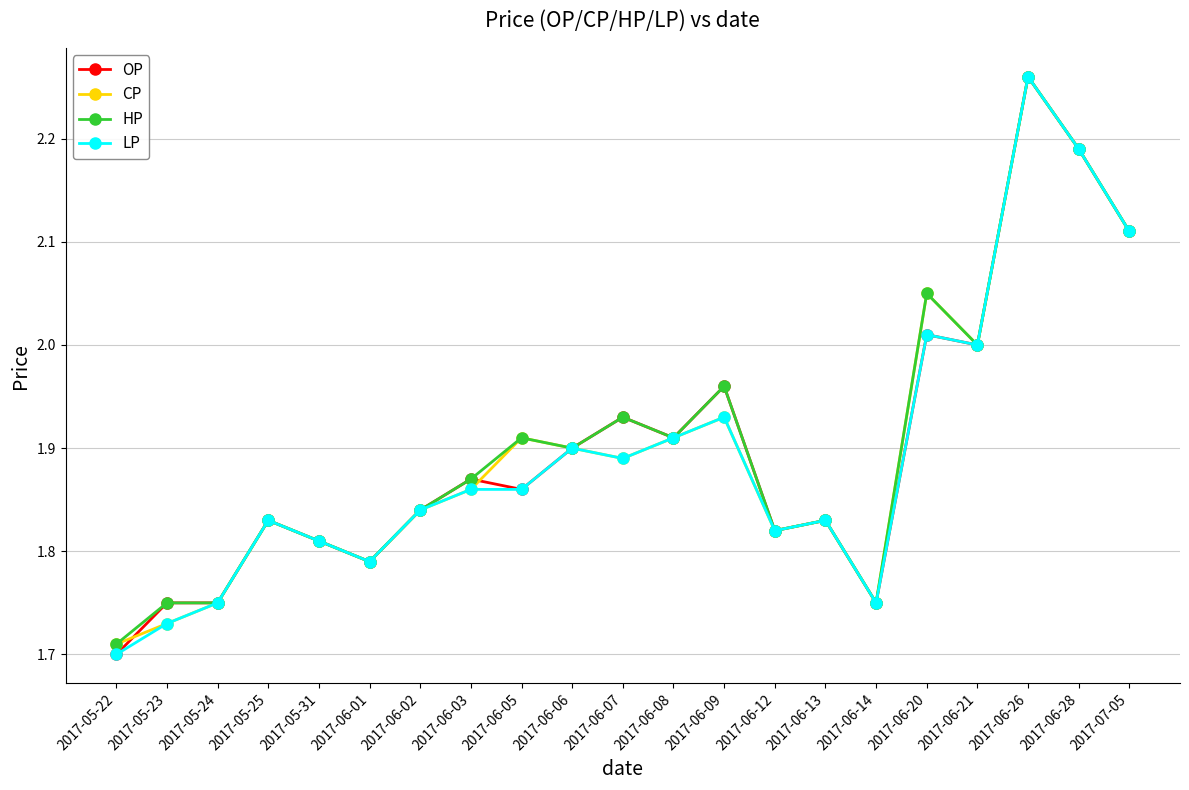

The value of LP at 2017-05-25 is 3.0. True or false?

False